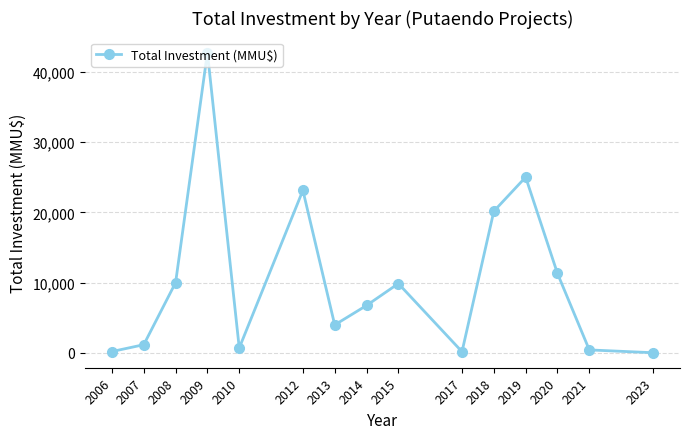

What is the sum of all values?

155608